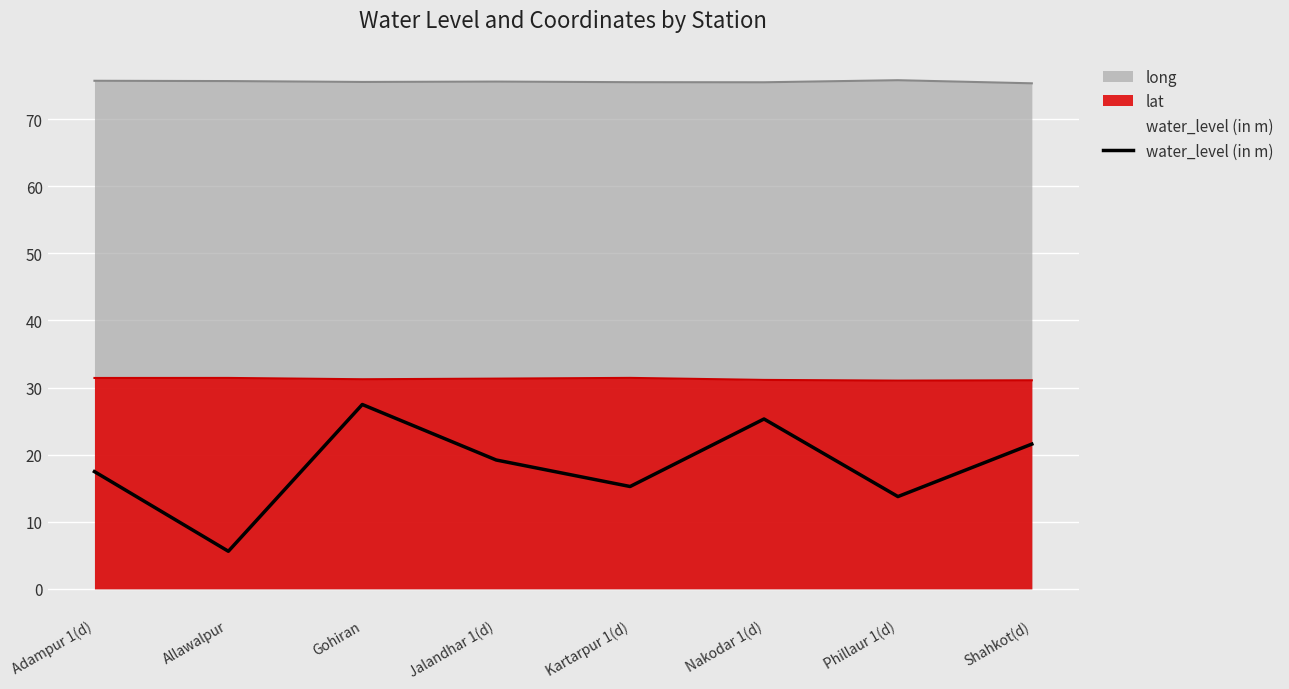

Which category has the lowest value in the water_level (in m) series?

Allawalpur